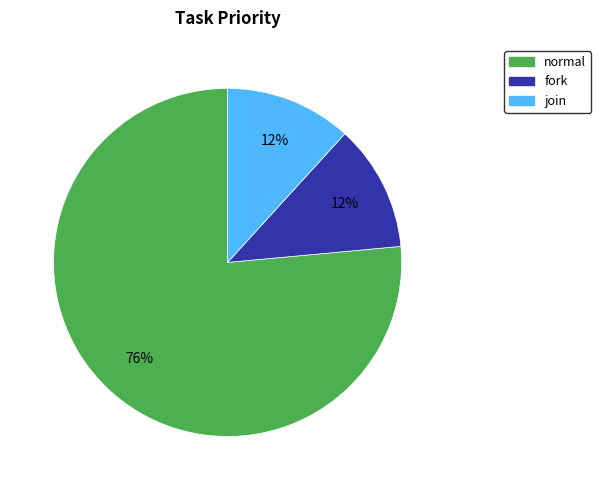

To the nearest percent, what percentage of the pie is fork?

12%